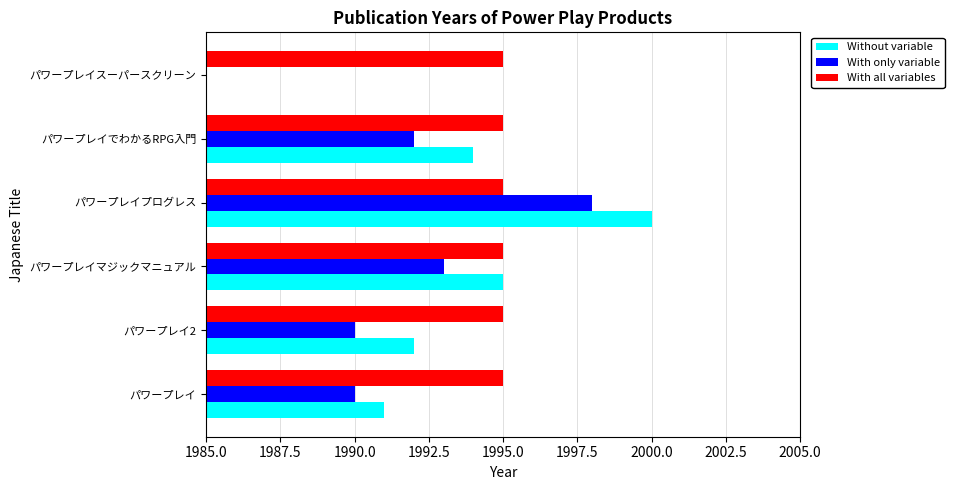

What is the label of the 5th bar from the left?

1995.0